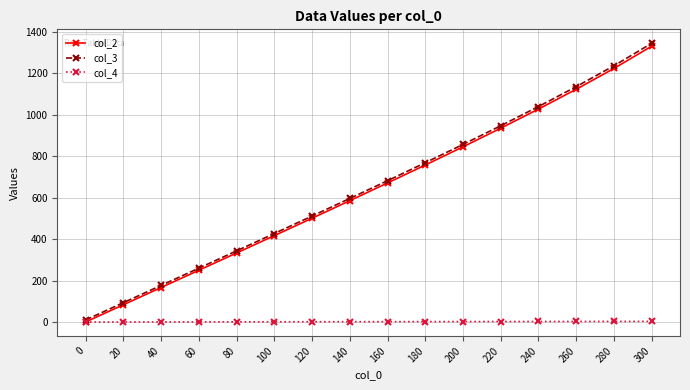

What is the difference between the second highest and minimum values in the col_4 series?

3.1